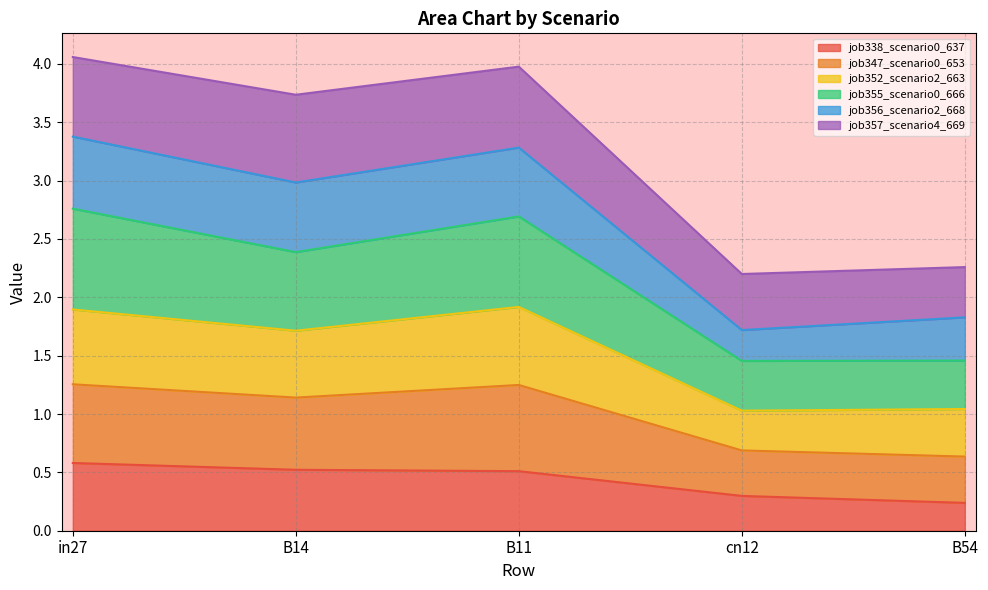

True or false: job338_scenario0_637 has more than 0 points higher than both neighbors.

False